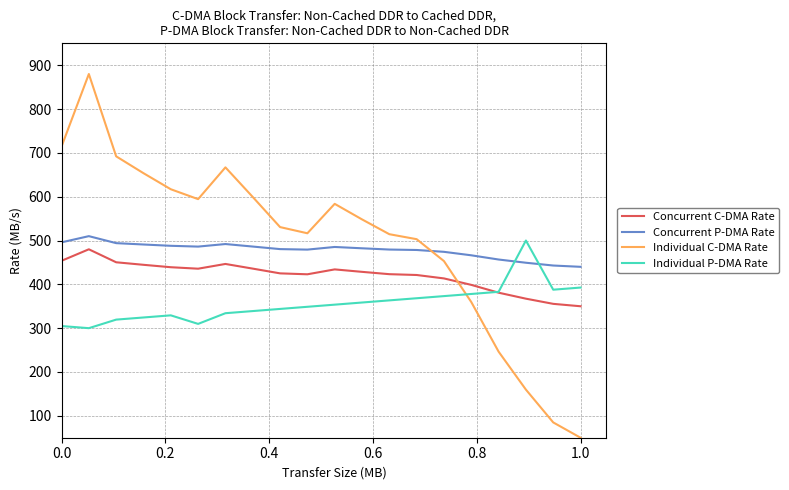

After their last crossing, which series has the higher values: Individual P-DMA Rate or Concurrent P-DMA Rate?

Concurrent P-DMA Rate